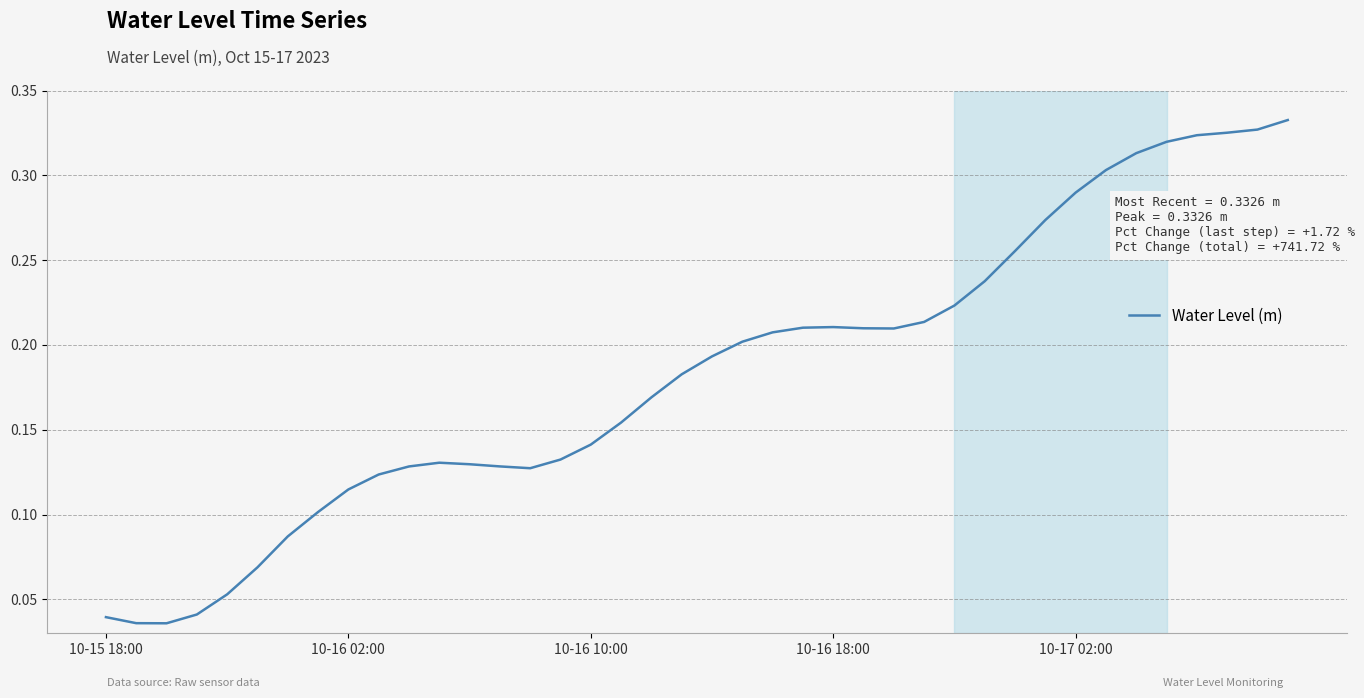

The value at 10-16 02:00 is 0.2. True or false?

False